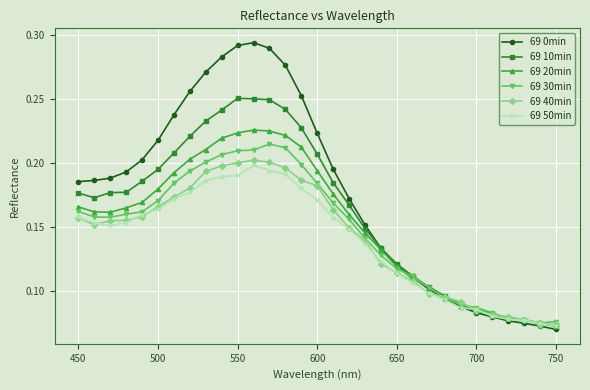

How many distinct data groups are displayed?

6